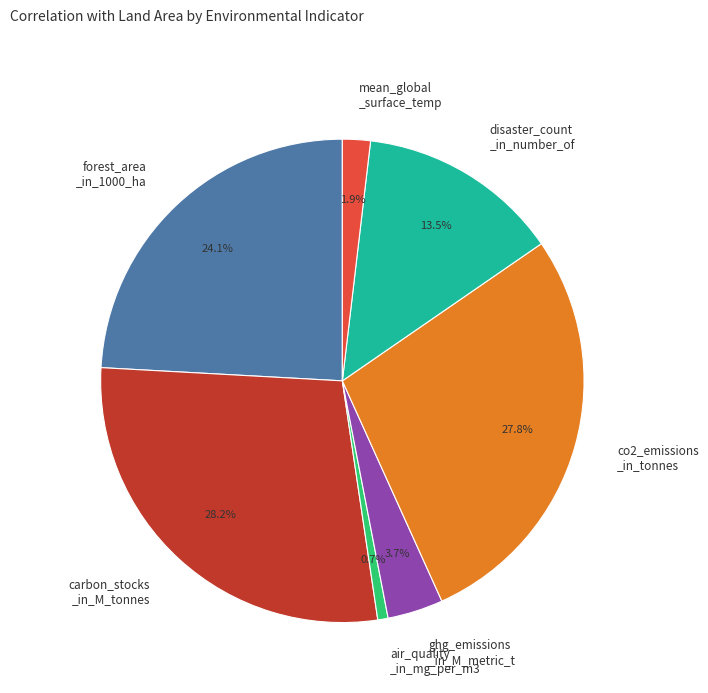

Is there any slice that represents more than half of the pie?

No